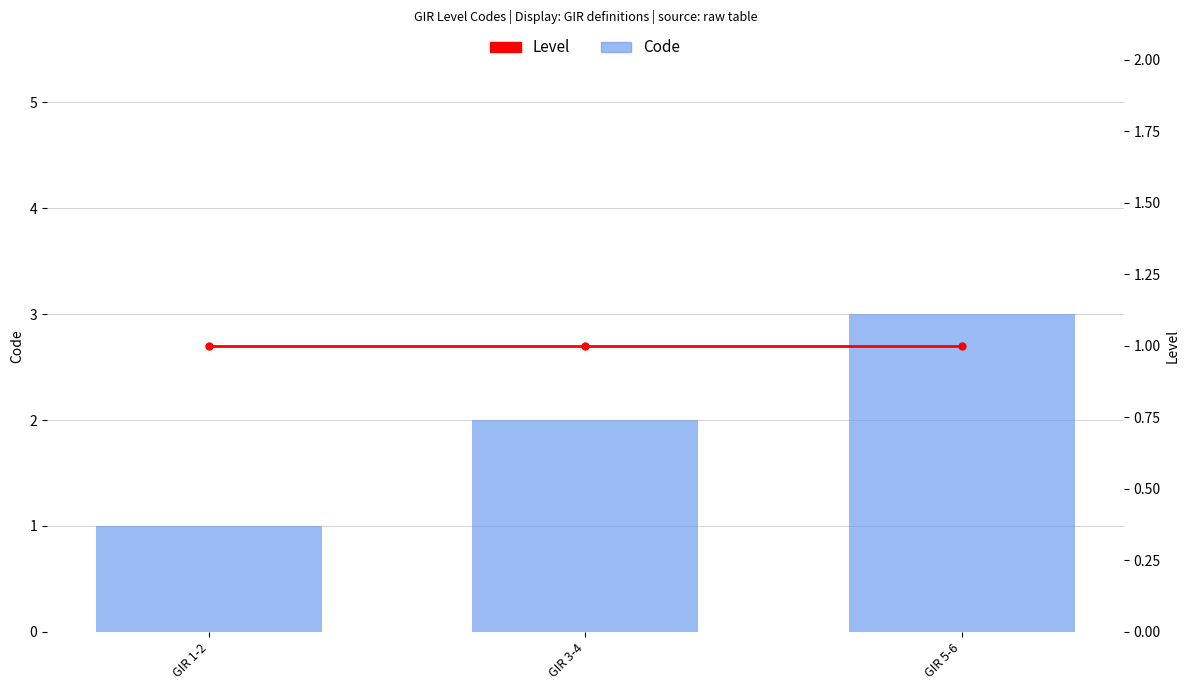

What is the label of the 2nd bar from the right?

GIR 3-4